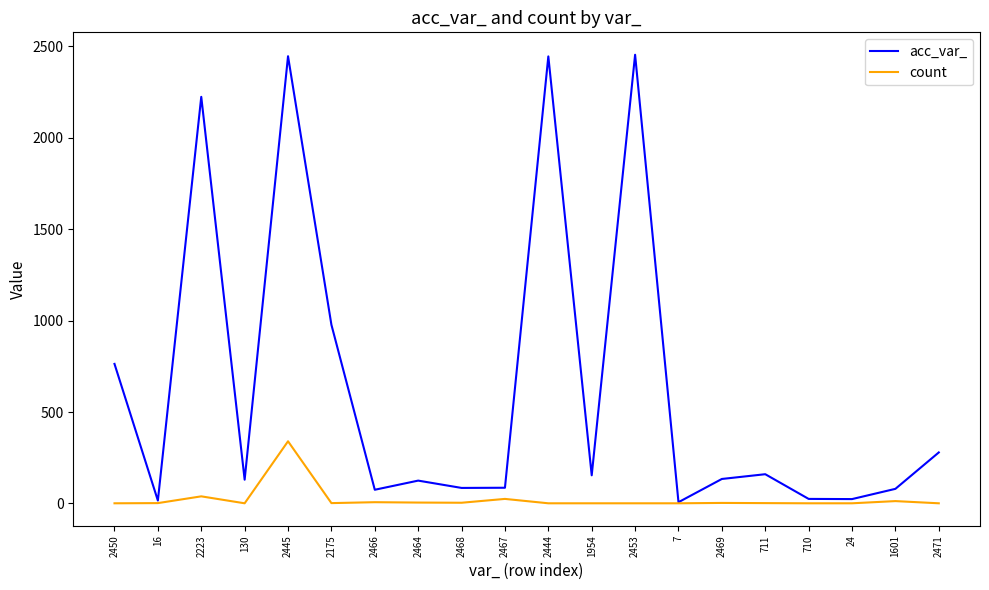

Rank the series by their average value, from highest to lowest.

acc_var_, count